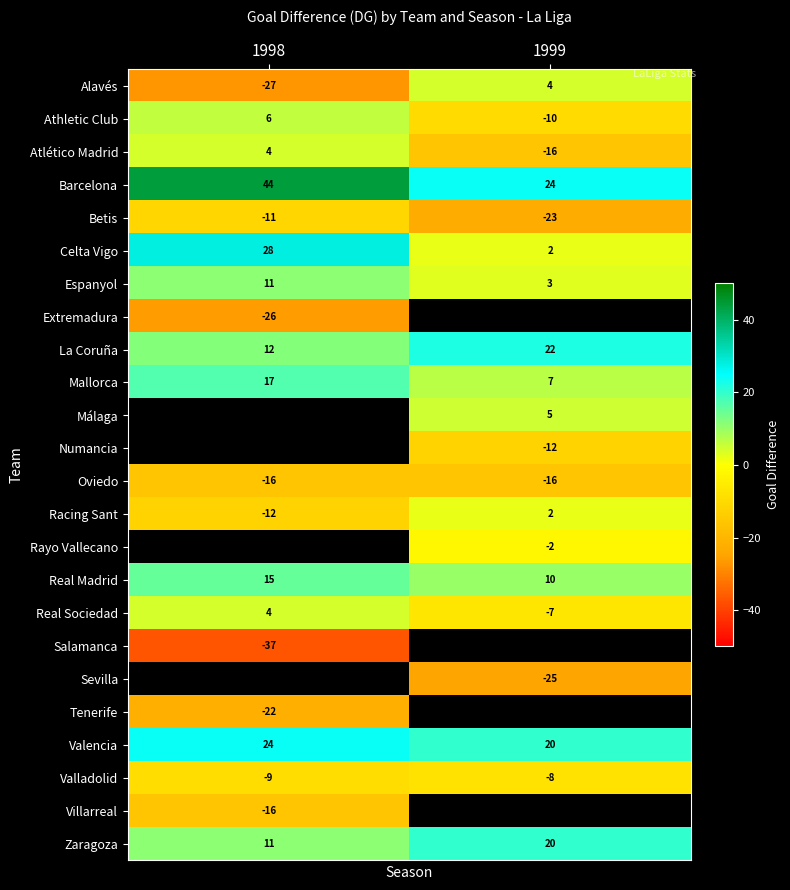

Is the value of Sevilla at 1999 greater than the value of Real Madrid at 1999?

No